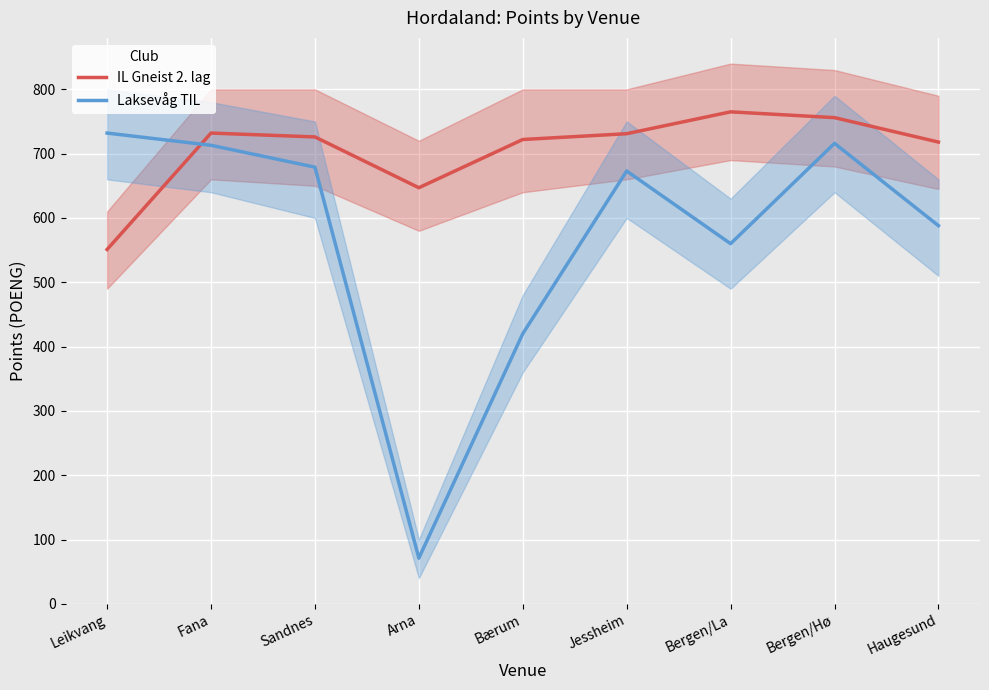

The value of IL Gneist 2. lag at Fana is 732. True or false?

True